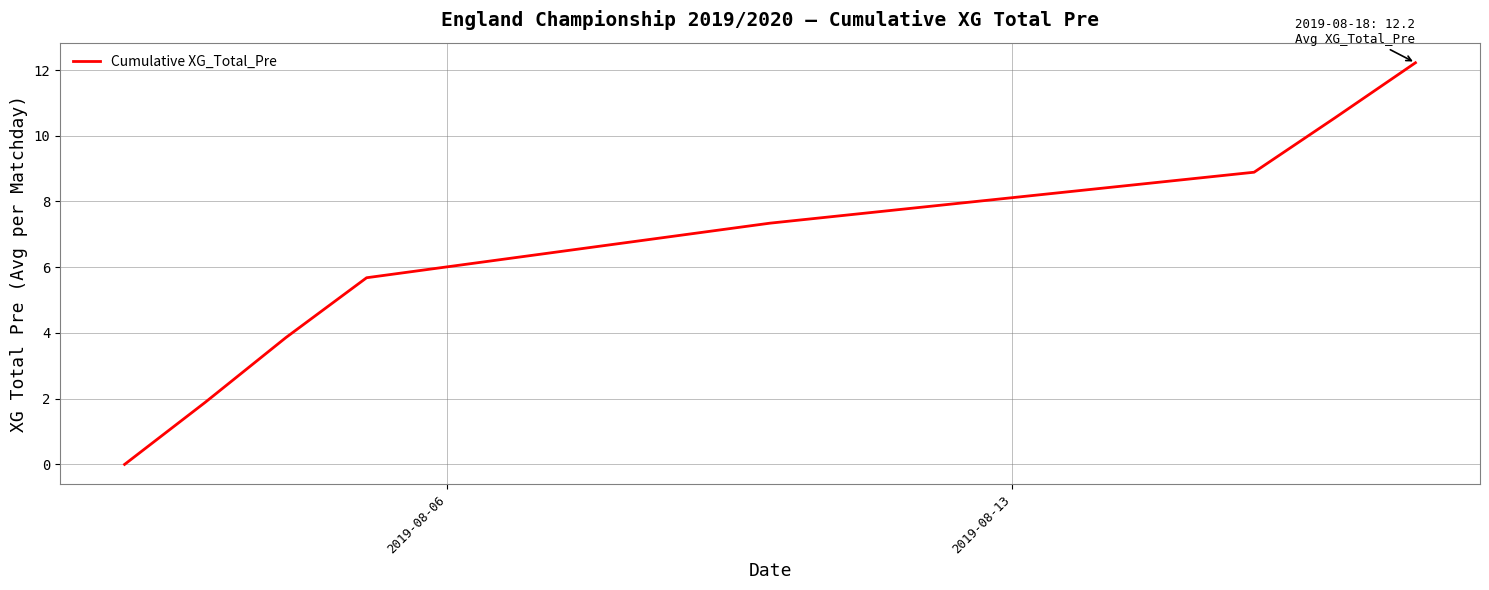

How many positive values are there?

7